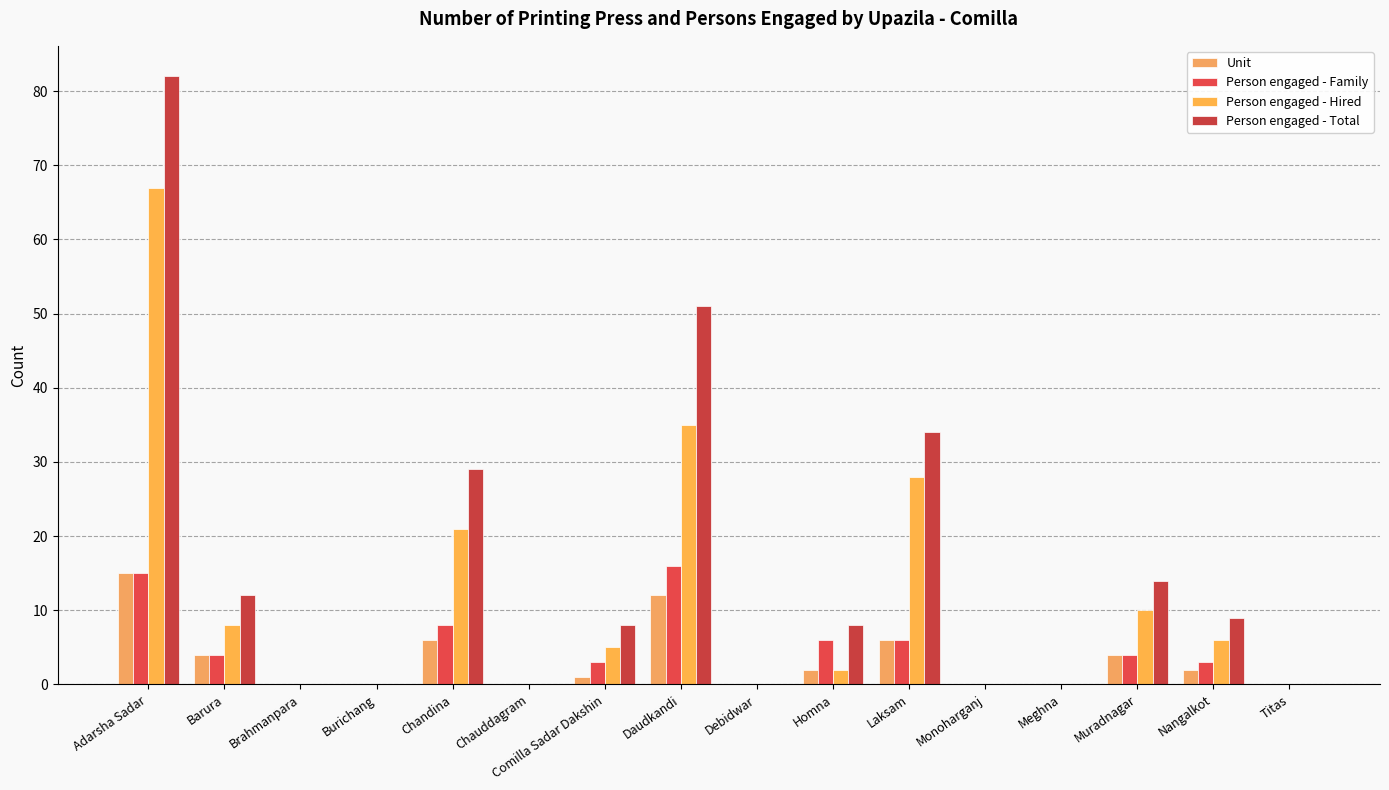

Reading left to right, transcribe all the data shown in this chart.

Unit: 15	4	0	0	6	0	1	12	0	2	6	0	0	4	2	0
Person engaged - Family: 15	4	0	0	8	0	3	16	0	6	6	0	0	4	3	0
Person engaged - Hired: 67	8	0	0	21	0	5	35	0	2	28	0	0	10	6	0
Person engaged - Total: 82	12	0	0	29	0	8	51	0	8	34	0	0	14	9	0